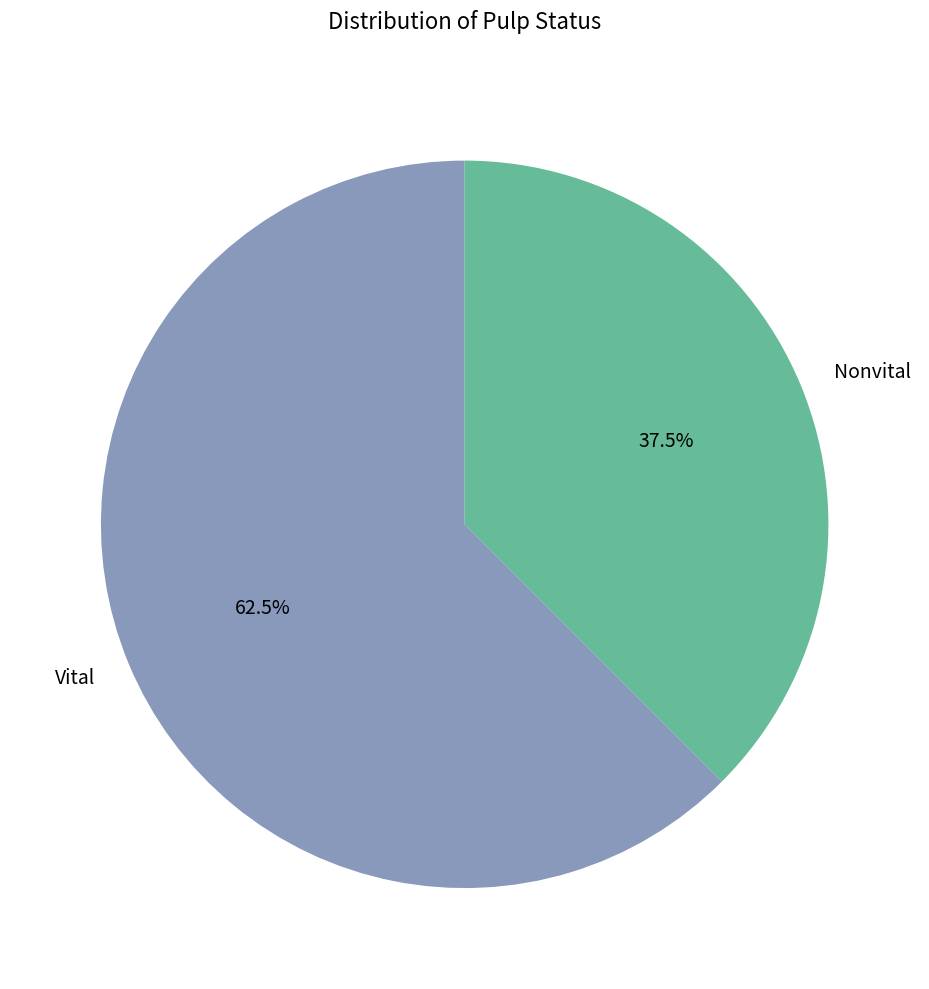

How many slices are in this pie chart?

2